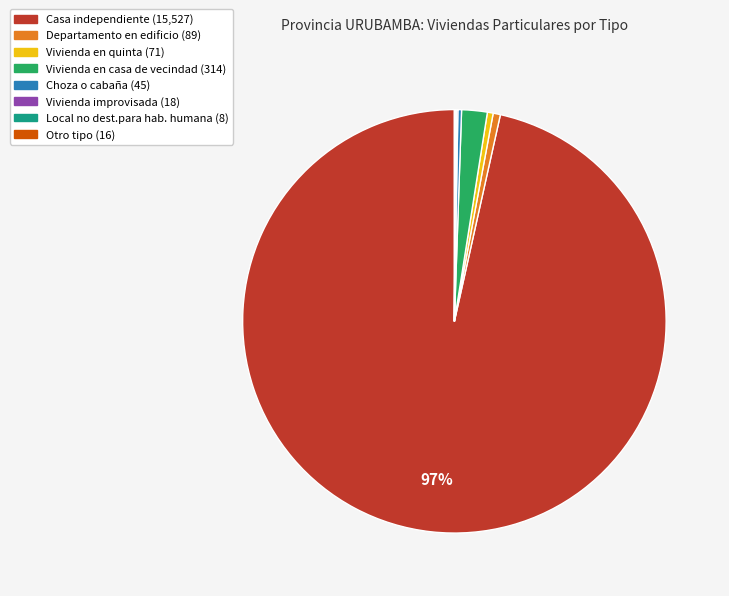

Combined, do Departamento en edificio and Casa independiente account for over 50%?

Yes